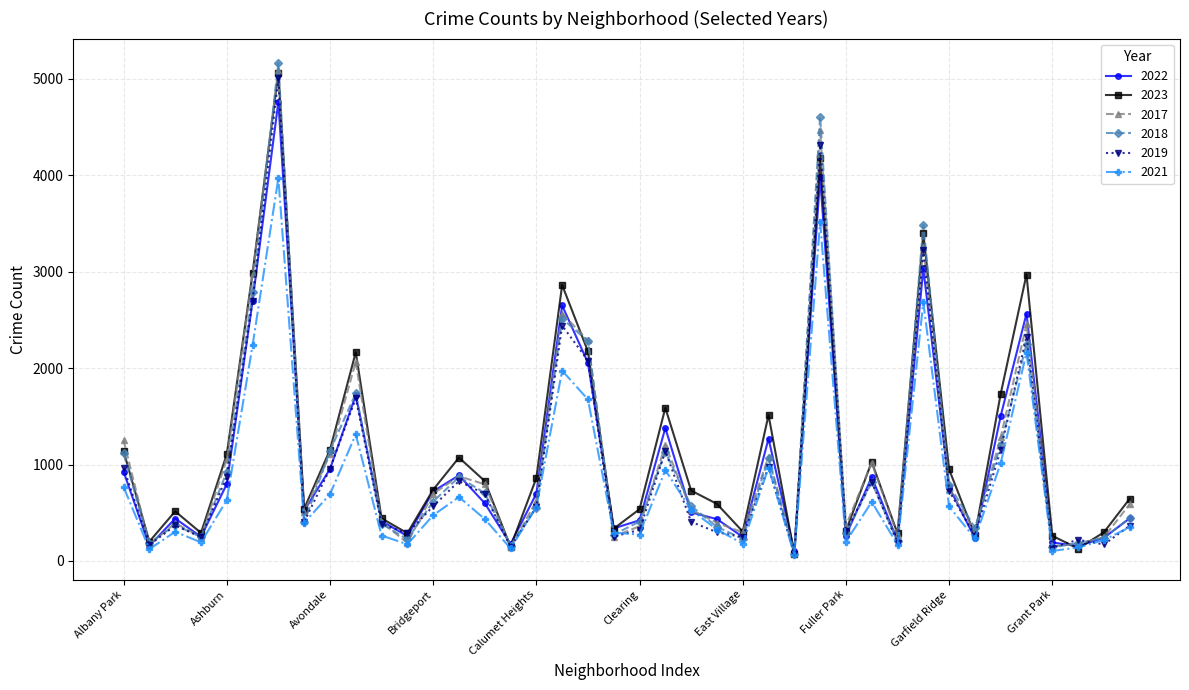

What is the difference between the second highest and minimum values in the 2019 series?

4233